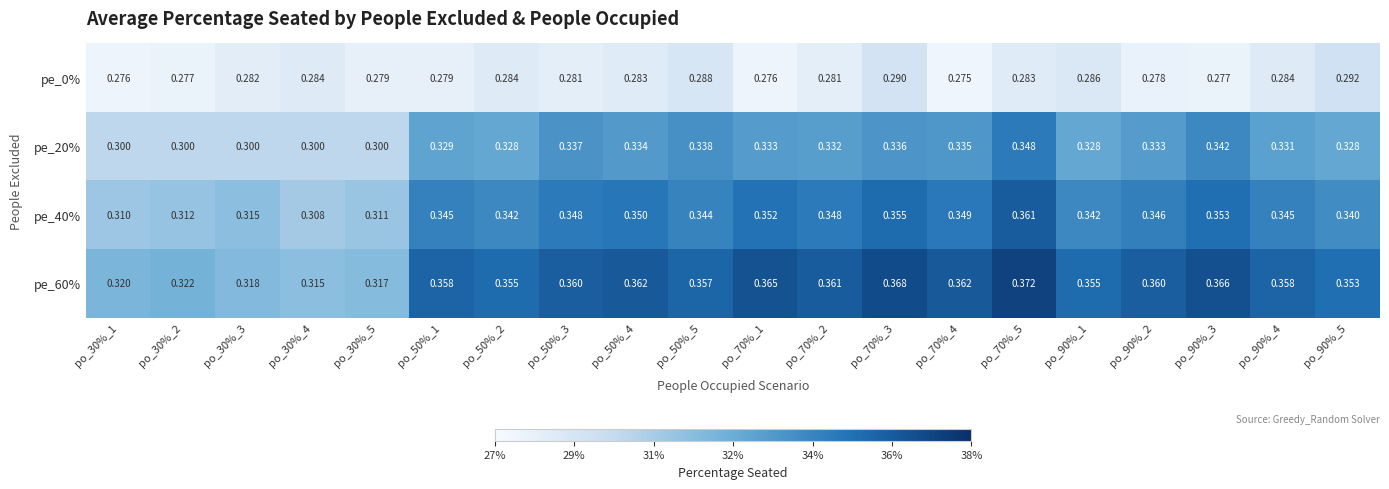

How many series are shown in this chart?

4